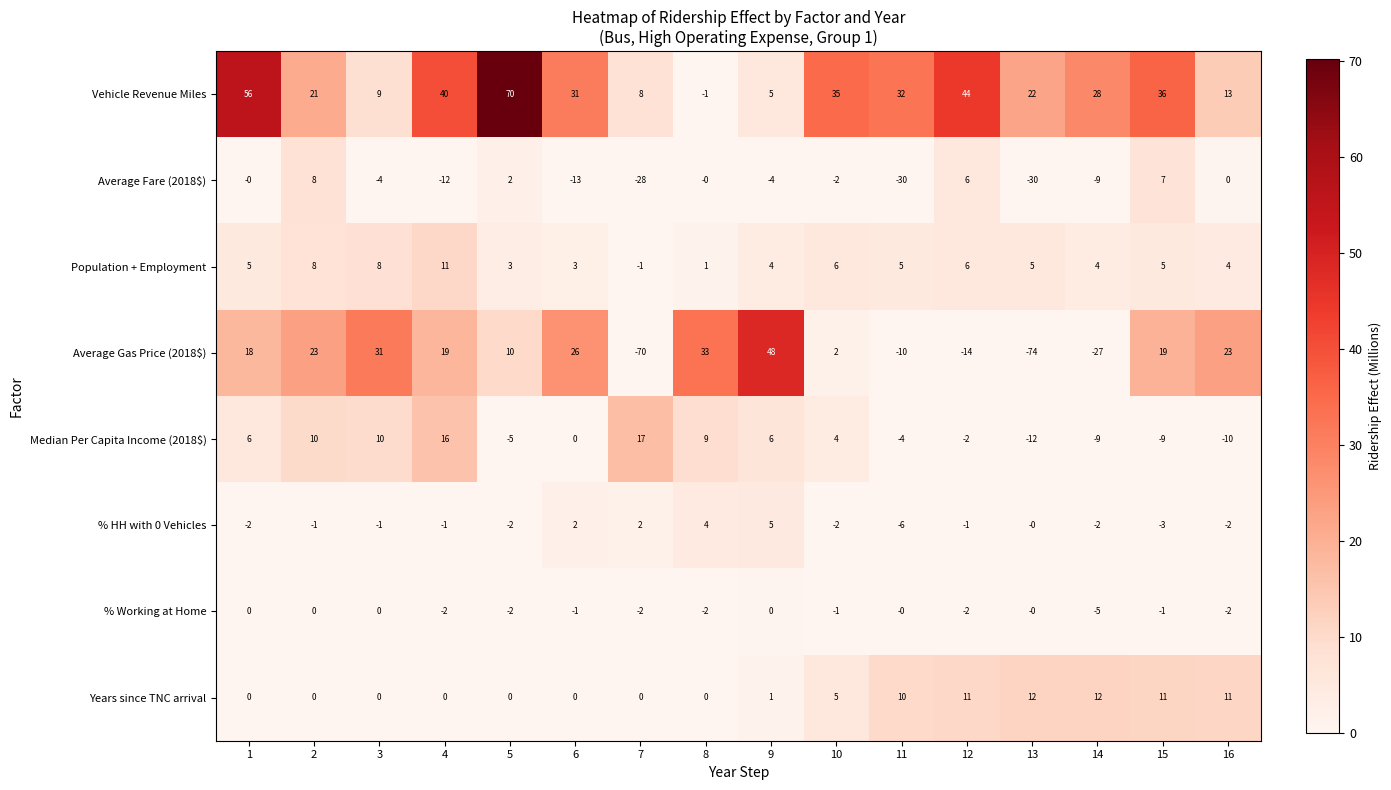

What is the difference between the maximum and minimum values in the % HH with 0 Vehicles series?

11